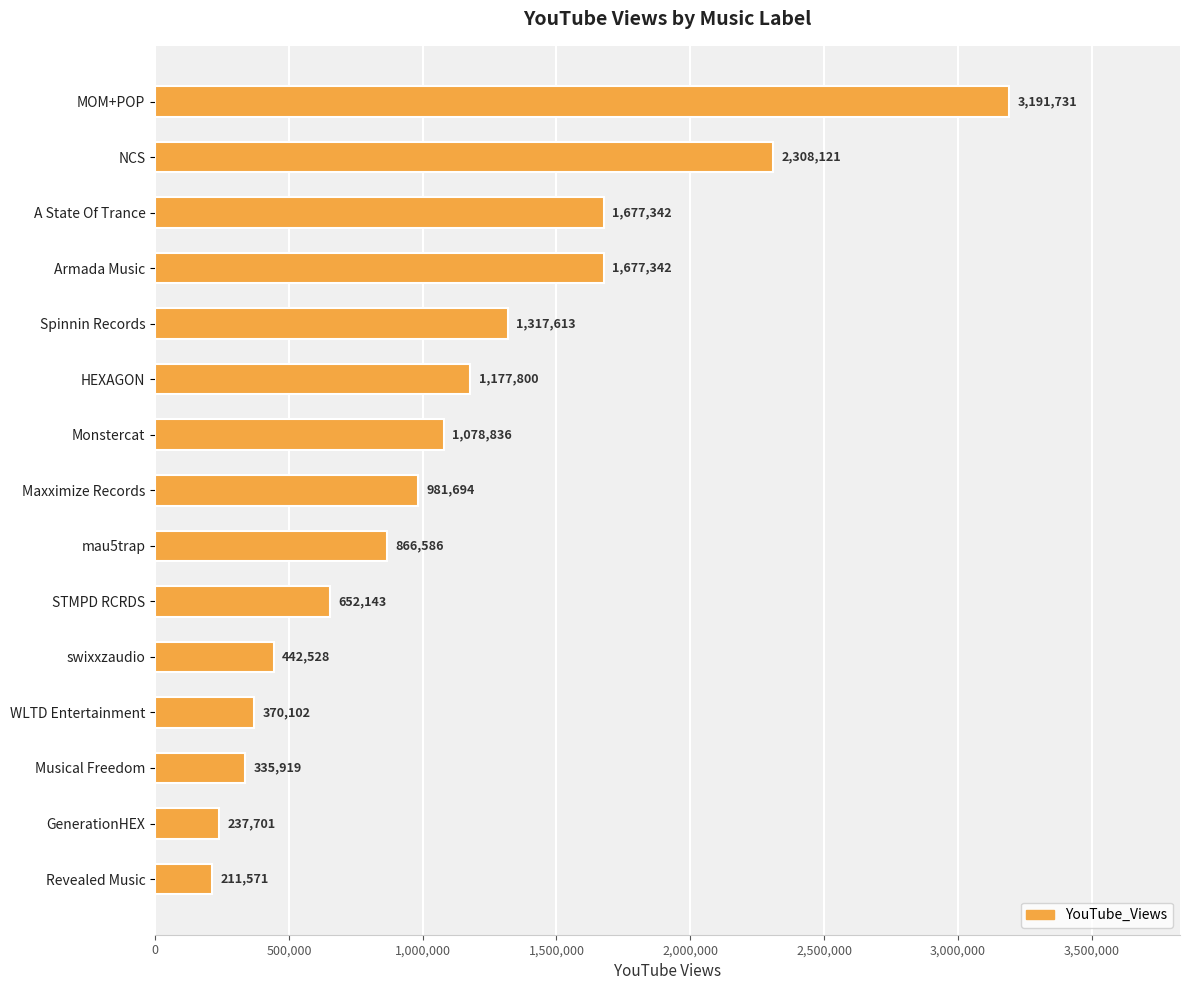

Is it true that the value at NCS is 2308121?

True